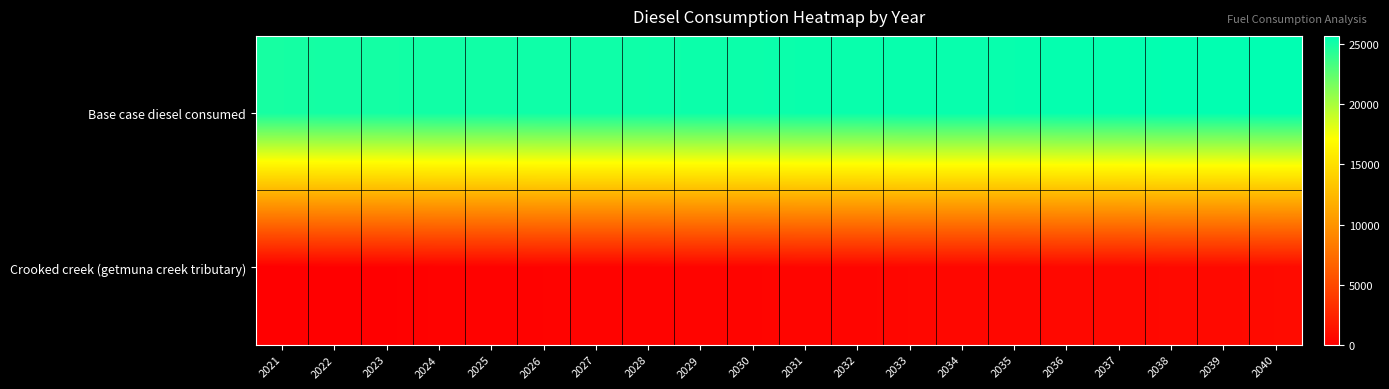

Reading left to right, list all the values displayed in this chart.

Base case diesel consumed: 2021=24946.7	2022=25030.7	2023=25030.7	2024=25114.7	2025=25114.7	2026=25198.6	2027=25198.6	2028=25198.6	2029=25282.6	2030=25282.6	2031=25366.6	2032=25366.6	2033=25450.6	2034=25450.6	2035=25450.6	2036=25534.6	2037=25534.6	2038=25618.6	2039=25618.6	2040=25702.6
Crooked creek (getmuna creek tributary): 2021=0.0	2022=84.0	2023=84.0	2024=168.0	2025=168.0	2026=252.0	2027=252.0	2028=252.0	2029=336.0	2030=336.0	2031=420.0	2032=420.0	2033=504.0	2034=504.0	2035=504.0	2036=588.0	2037=588.0	2038=672.0	2039=672.0	2040=756.0